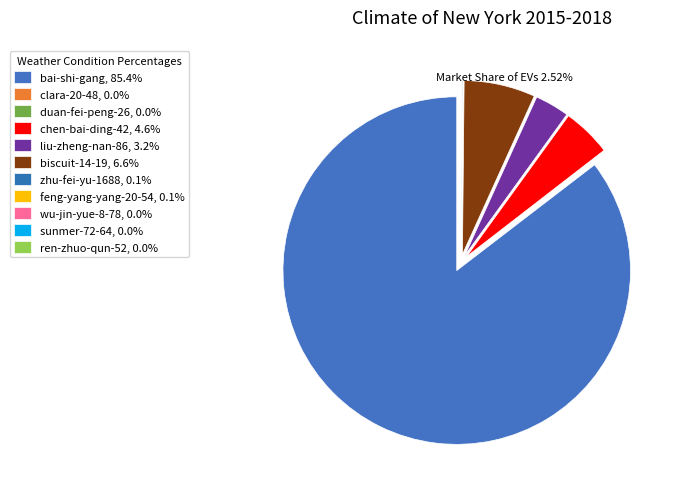

Does any single category account for the majority?

Yes